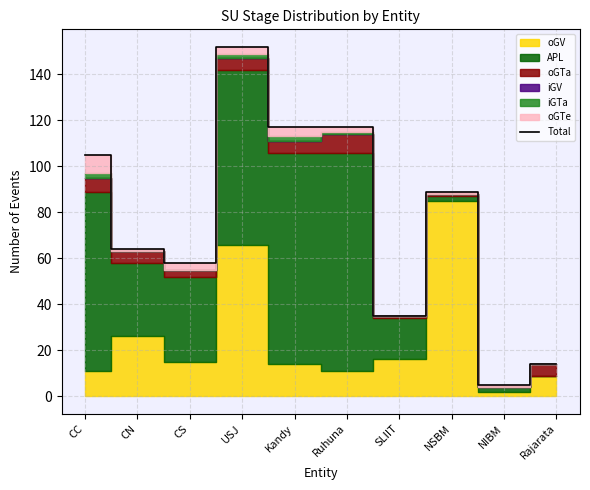

The chart shows a value of 177 at Kandy. True or false?

False